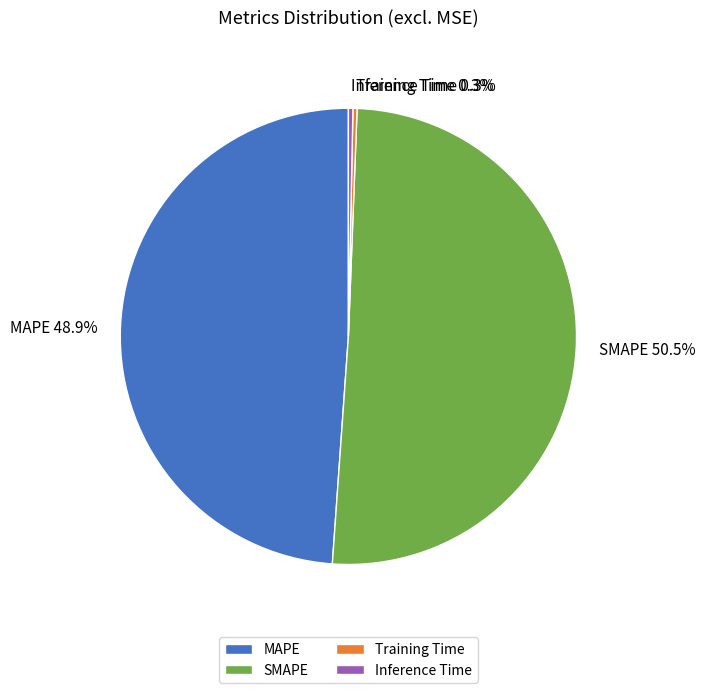

To the nearest percent, what is the difference between the largest and smallest slice percentages?

50%